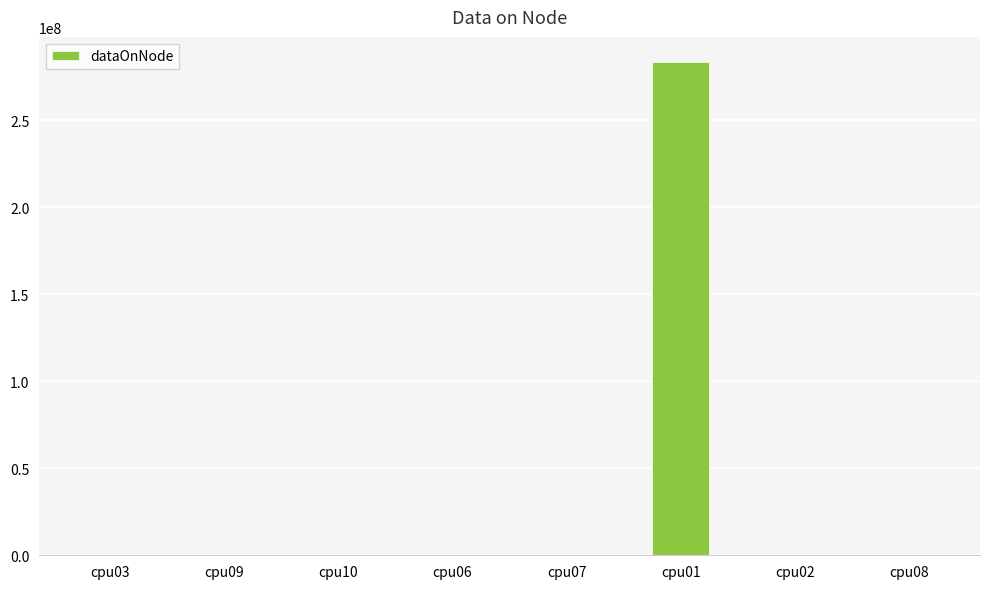

What is the greatest value displayed?

283627216